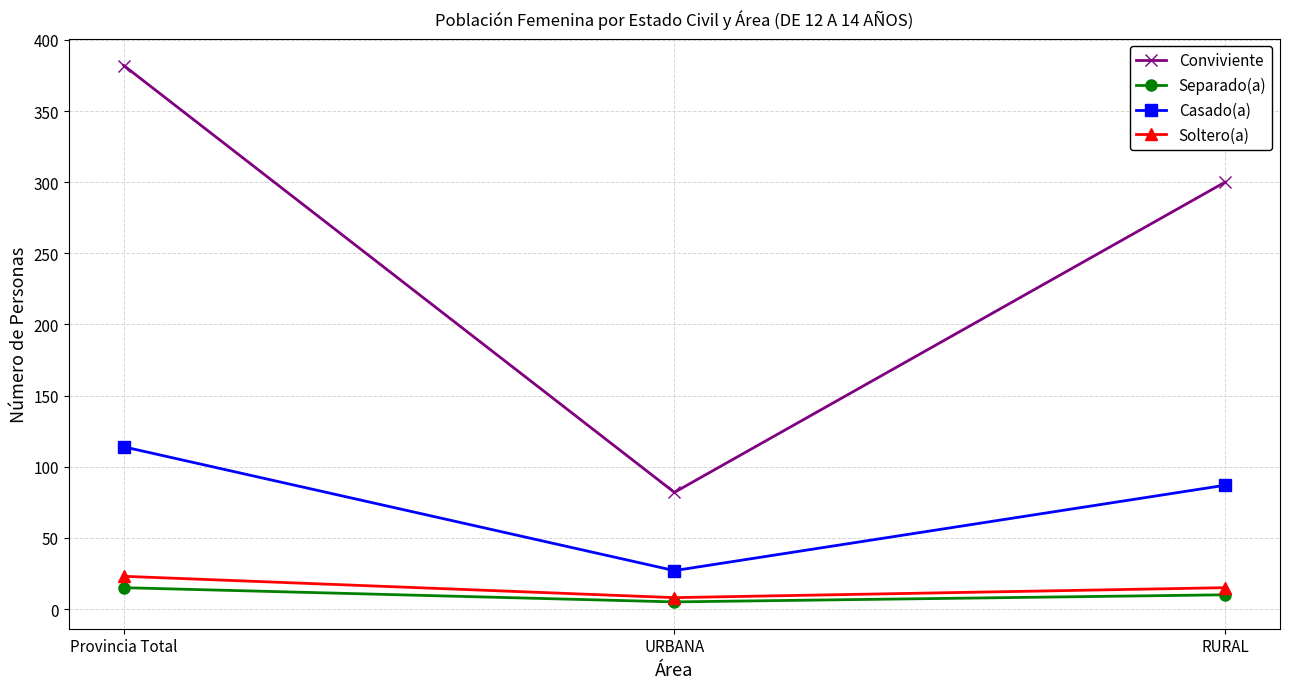

Reading right to left, transcribe all the data shown in this chart.

Conviviente: 300	82	382
Separado(a): 10	5	15
Casado(a): 87	27	114
Soltero(a): 15	8	23